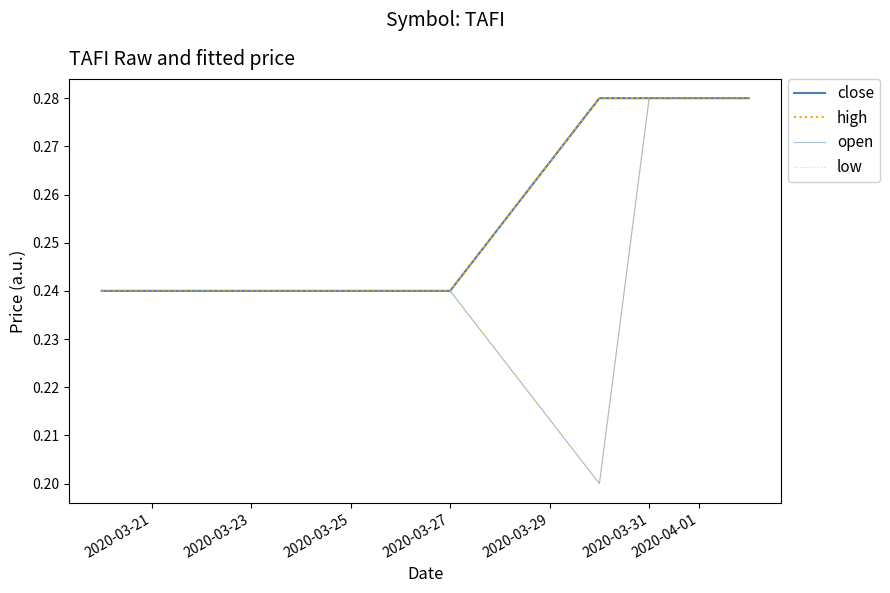

What is the minimum value shown in the chart?

0.2